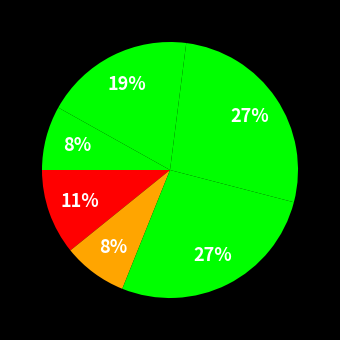

Count the number of slices in the pie.

6